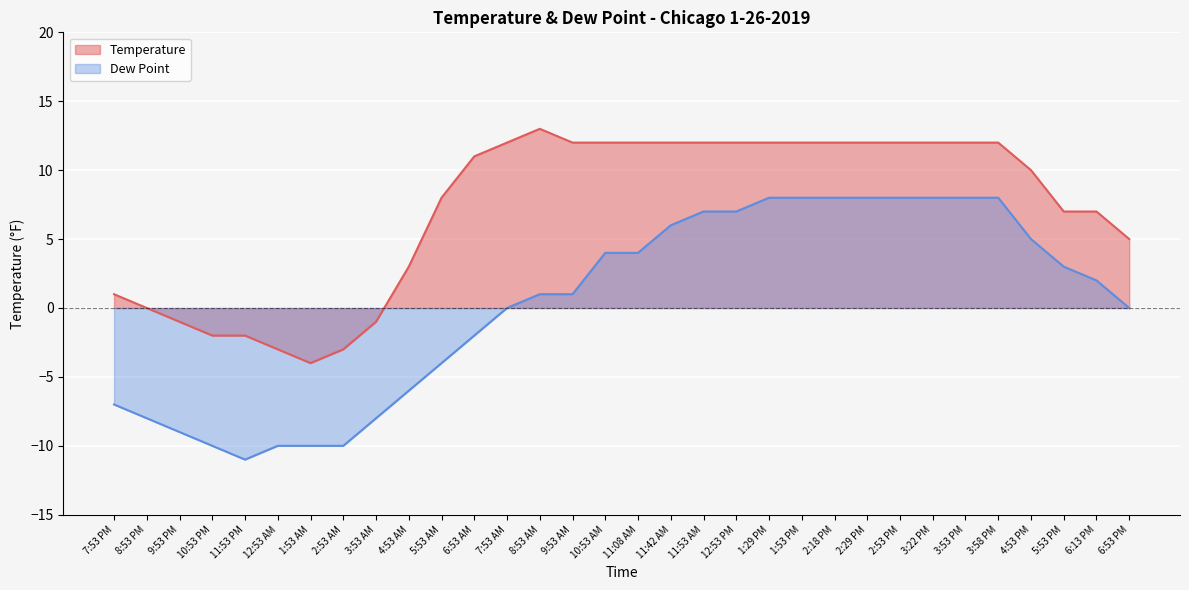

At which category does Temperature reach its first local peak?

8:53 AM